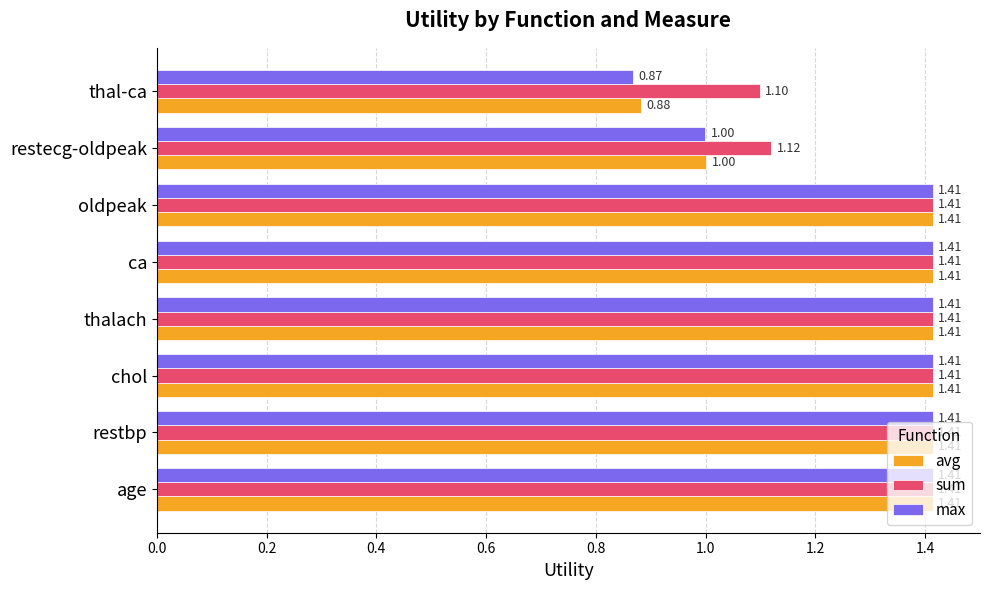

What is the difference between the maximum and minimum values in the avg series?

0.5